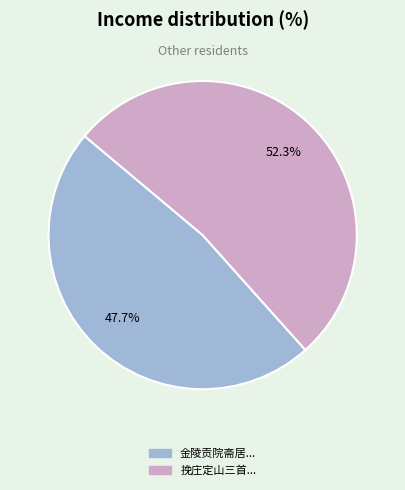

How many slices are in this pie chart?

2